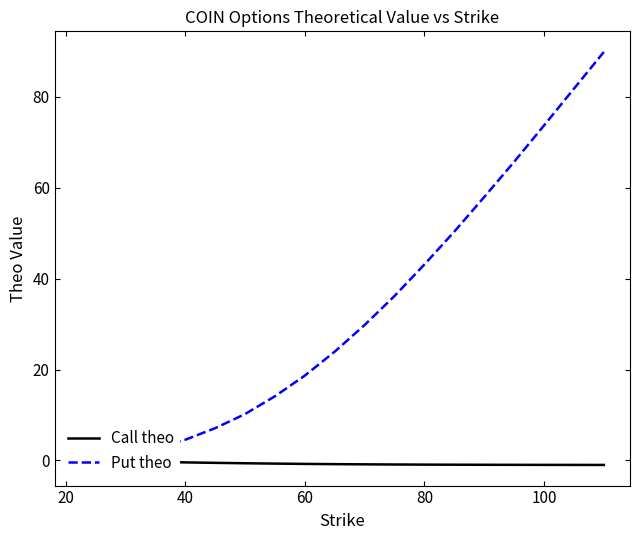

How many values in the Put theo series exceed 23?

10